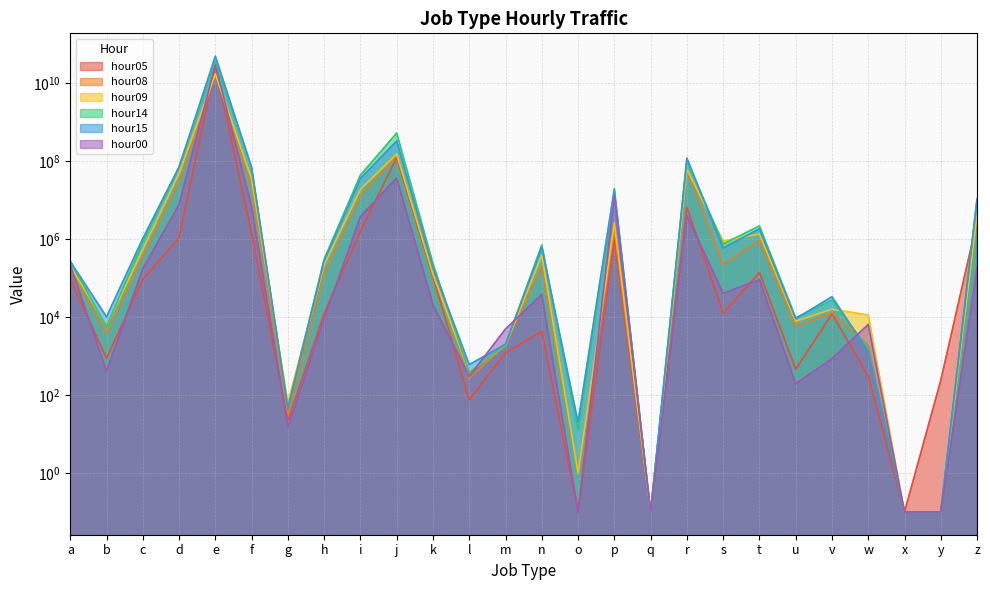

True or false: hour05 has a value of 0.1 at x.

True